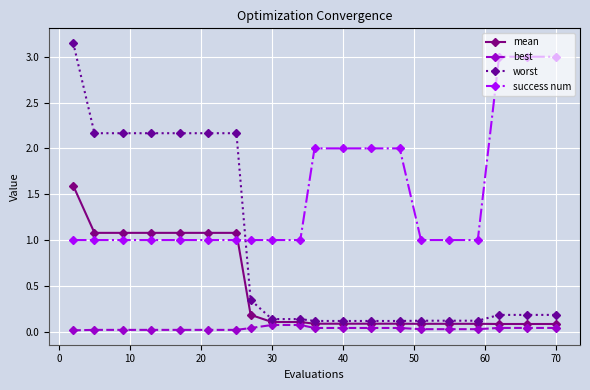

Which series has the largest range (max minus min)?

worst